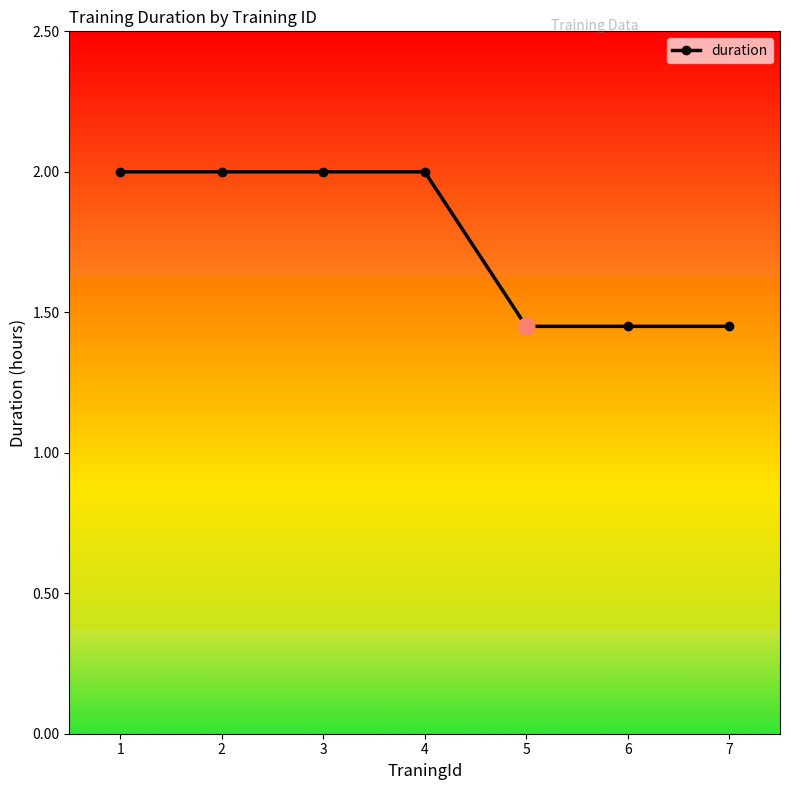

What is the maximum value shown in the chart?

2.0